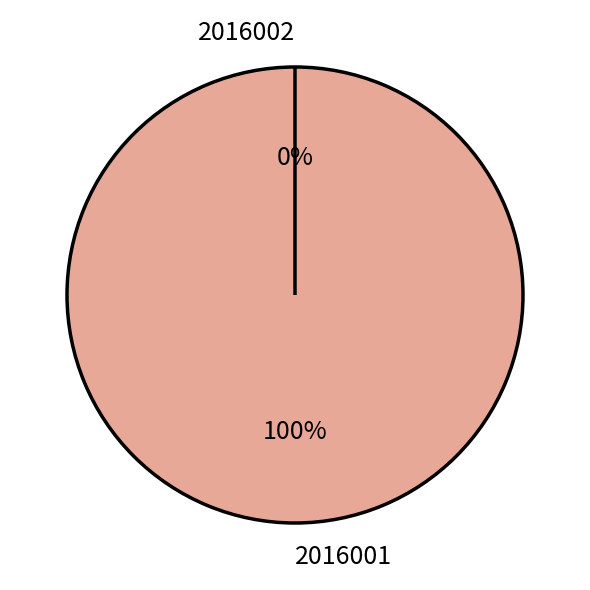

To the nearest percent, what is the combined percentage of 2016002 and 2016001?

100%